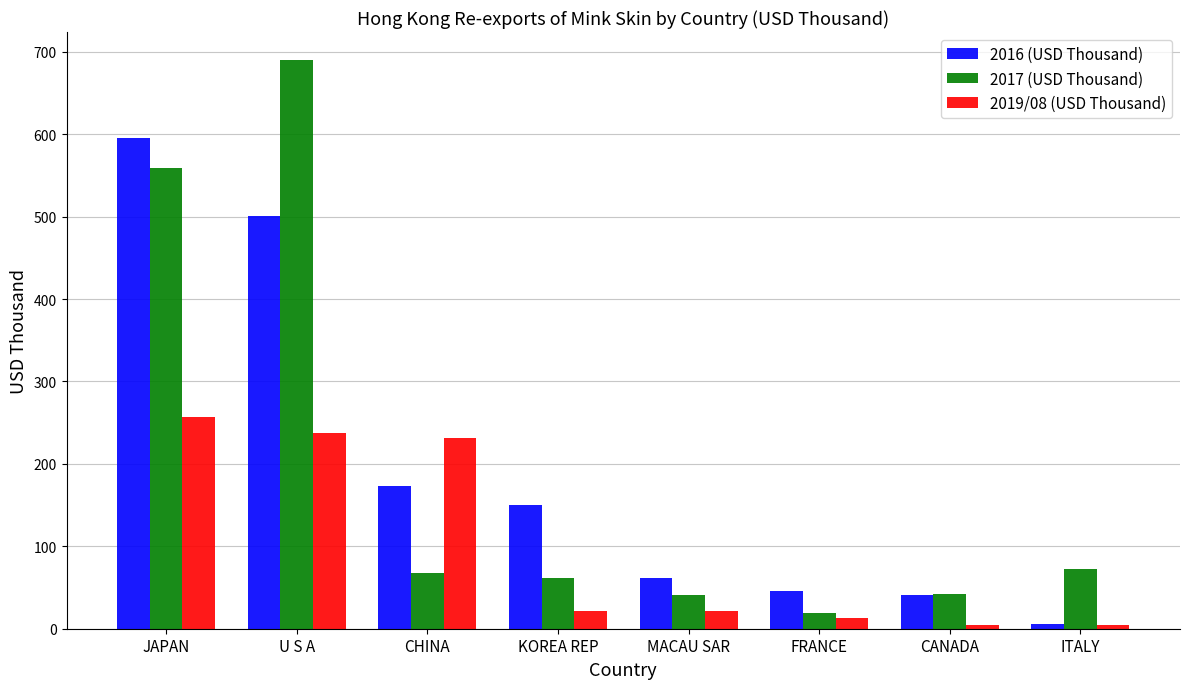

Where does the 2019/08 (USD Thousand) series first go above 21?

JAPAN